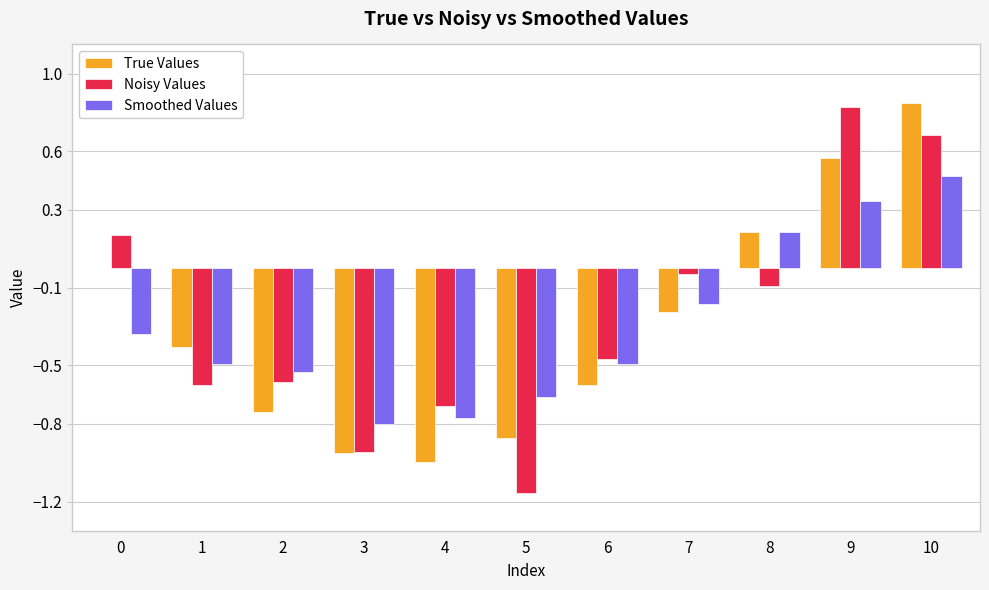

What is the sum of all Smoothed Values values?

-3.3